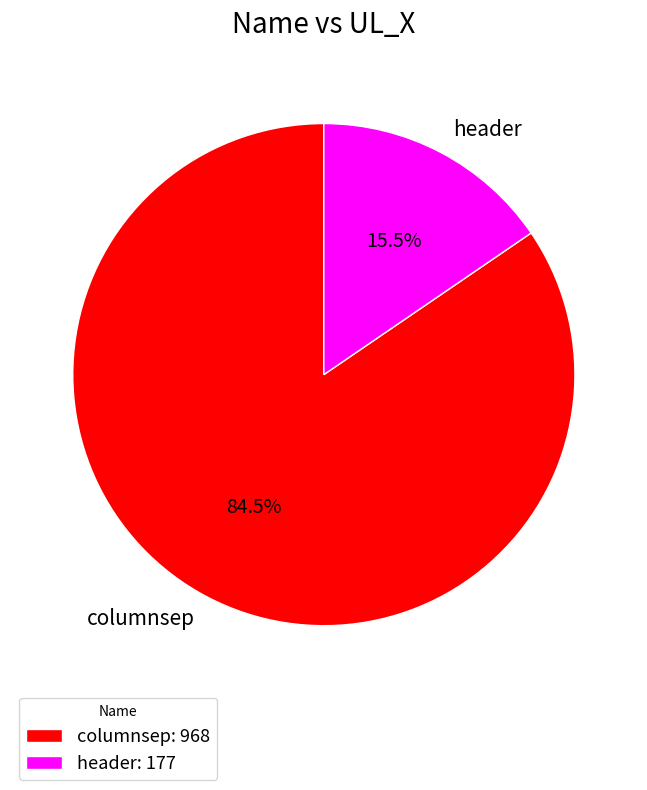

True or false: header accounts for 23% of the total.

False